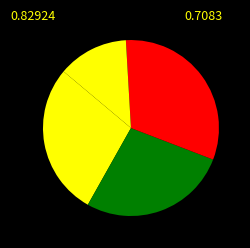

How many slices are in this pie chart?

4